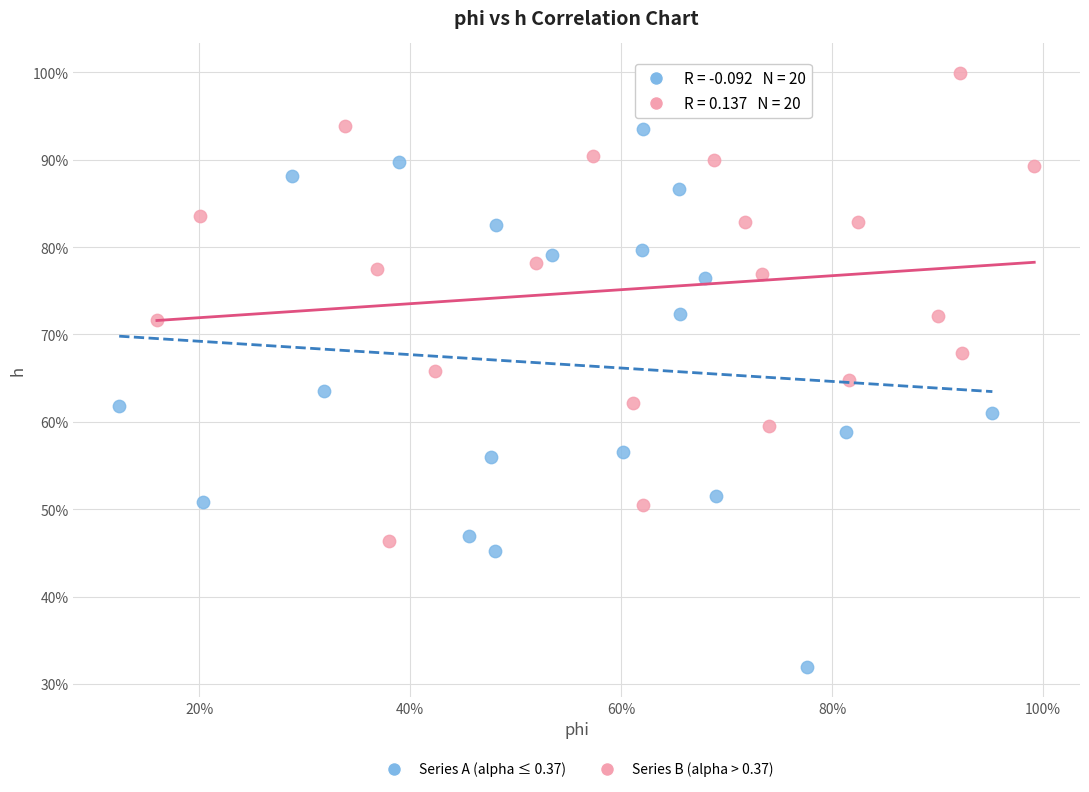

What are all the series names shown in the legend?

Series A (alpha ≤ 0.37), Series B (alpha > 0.37)